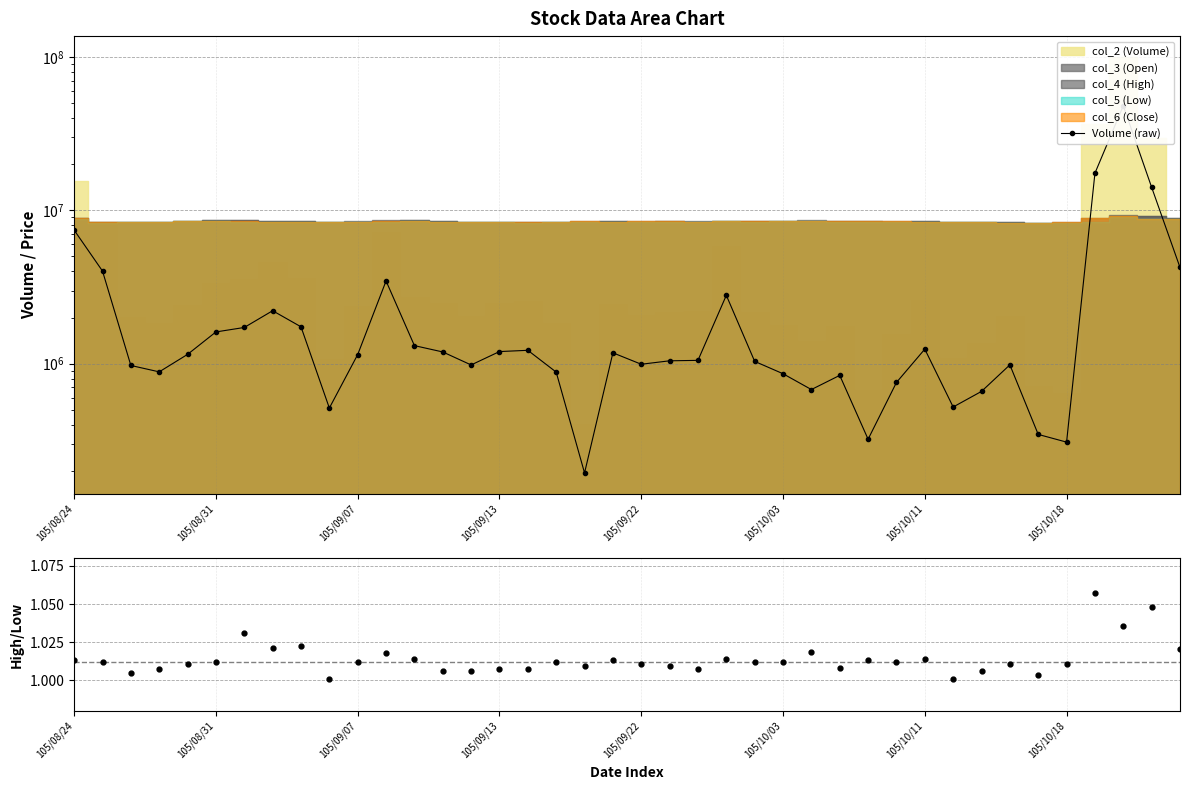

How many data points does each series have?

40